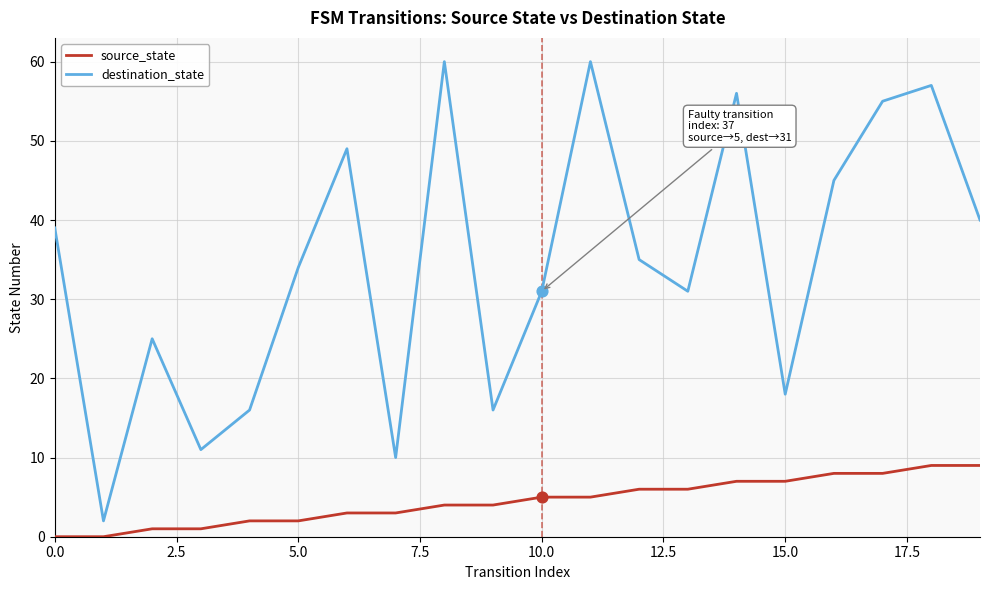

True or false: destination_state and source_state cross at least once.

False